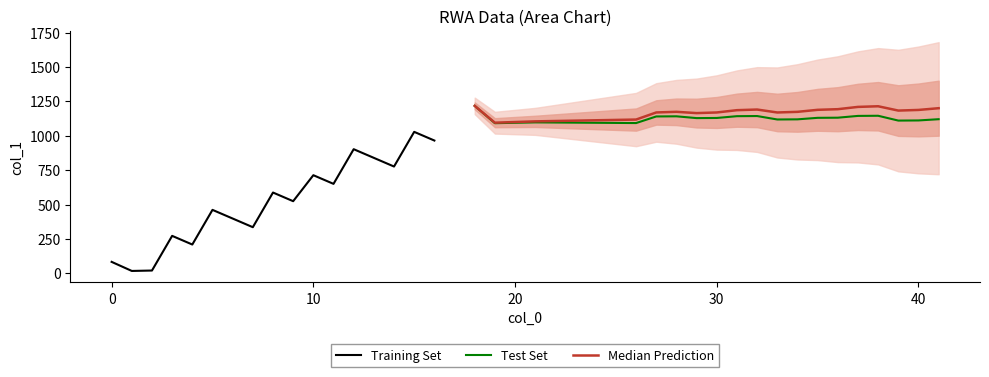

What is the sum of all values?

34605